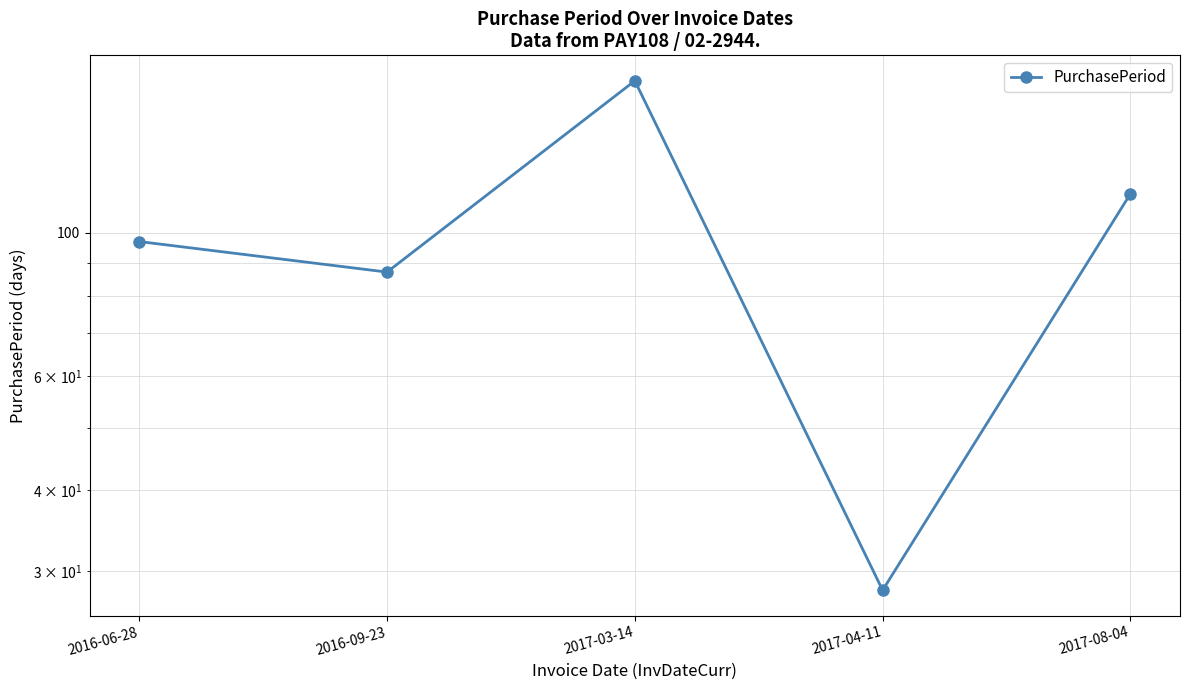

Which label corresponds to the largest value in the chart?

2017-03-14